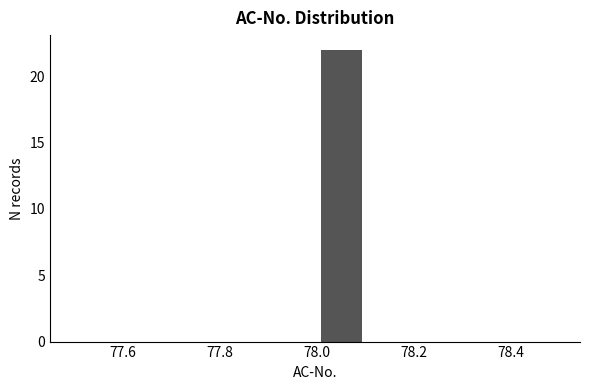

Over which range of the x-axis is the bar tallest?

78.0 to 78.1